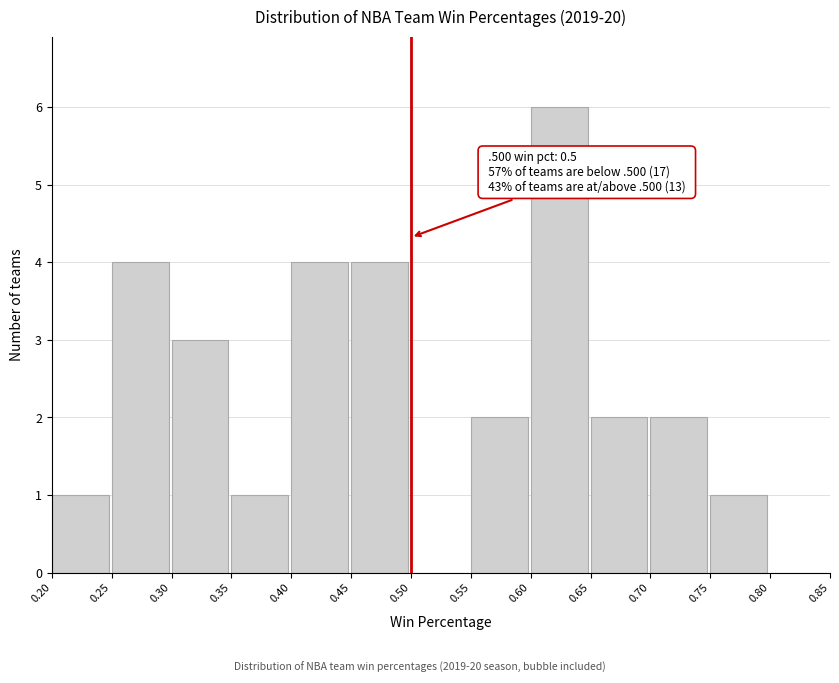

Which range on the x-axis has the tallest bar?

0.60 to 0.65